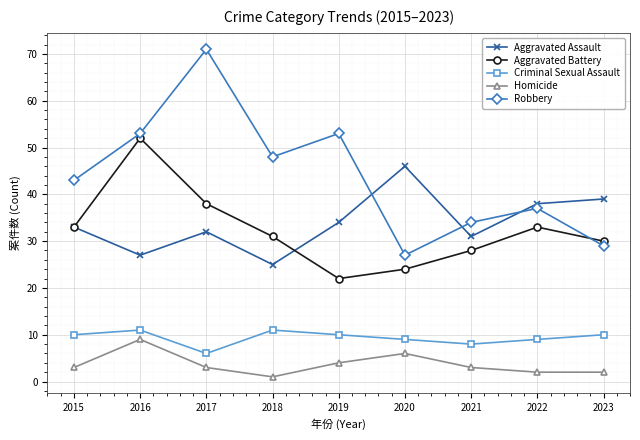

Where is the first local maximum for Aggravated Battery?

2016